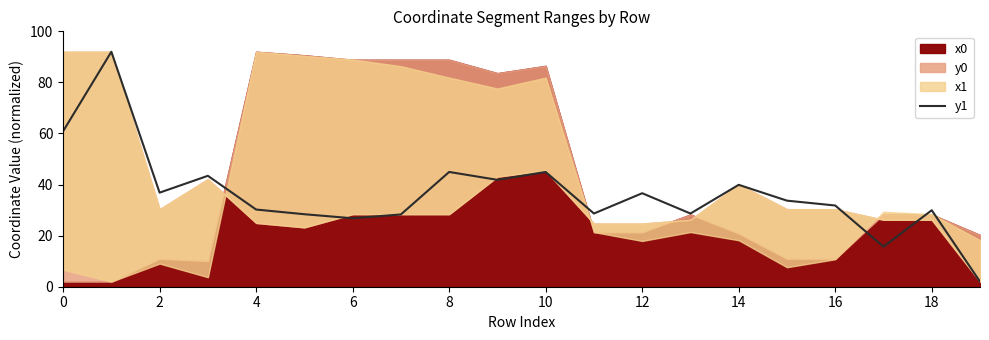

What is the highest value of the y1 series?

92.0